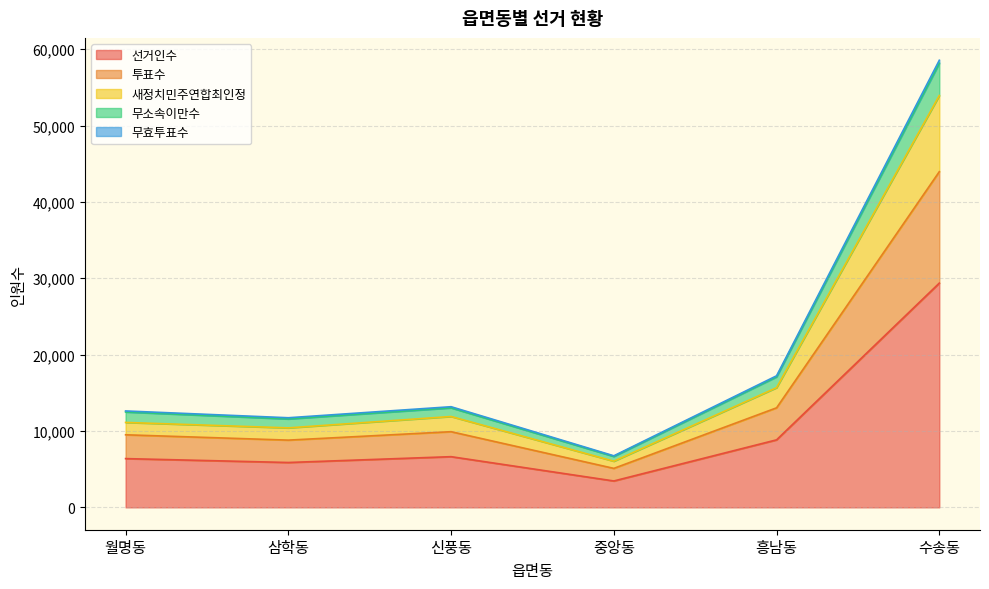

At which category does 선거인수 reach its first local valley?

삼학동